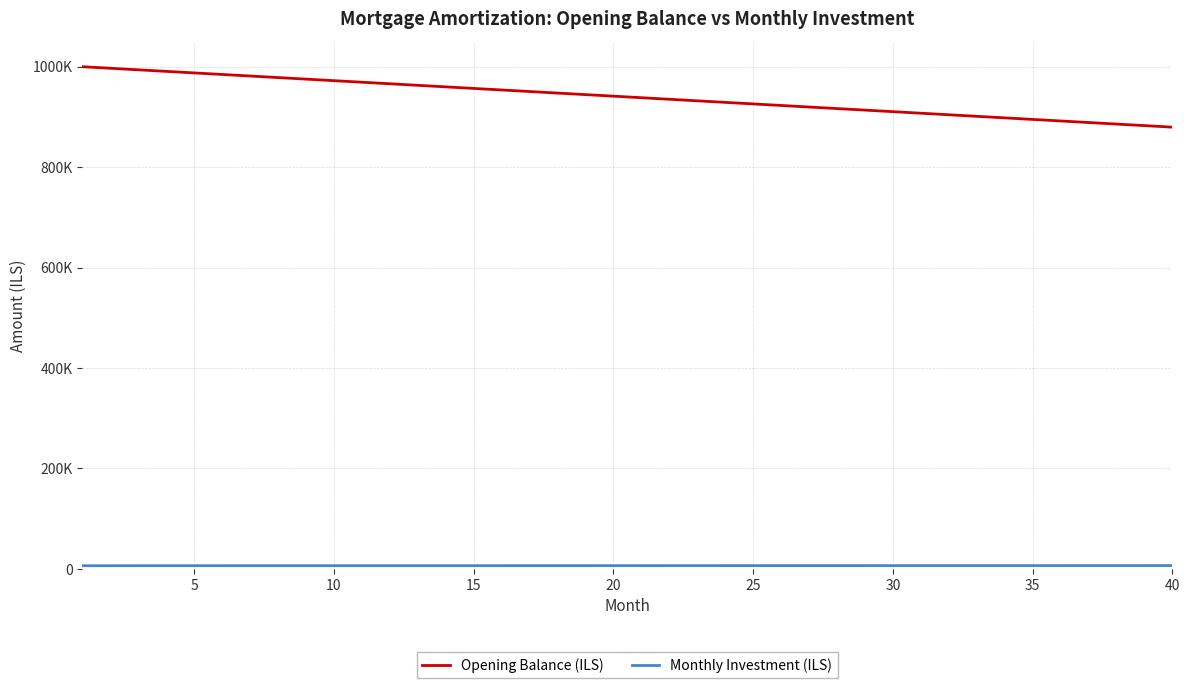

Which series has the largest range (max minus min)?

Opening Balance (ILS)